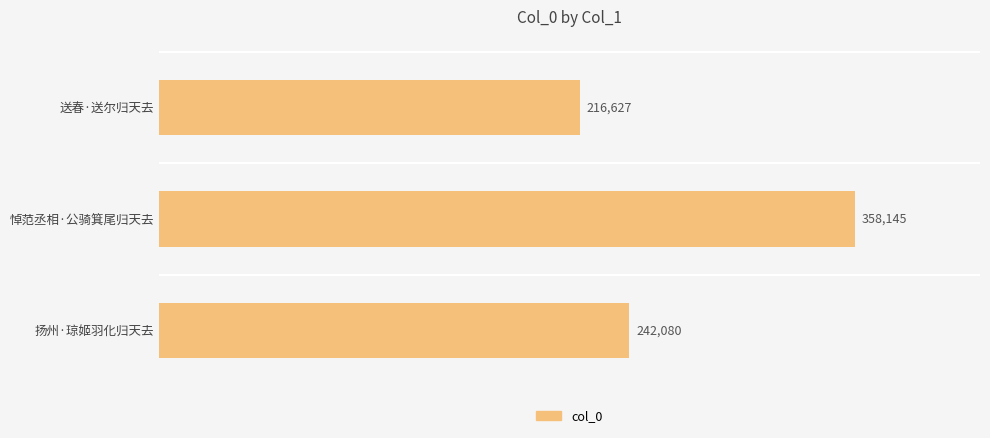

Does the chart contain any negative values?

No